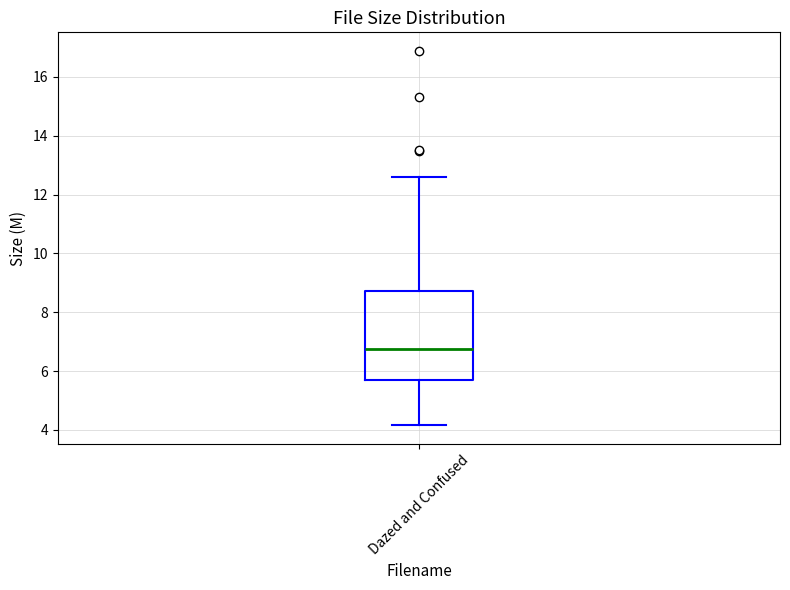

Read this box plot against the y-axis: the position of the median line, the range covered by the box, and the ends of both whiskers. The values are not printed on the chart, so give them approximately, as read against the axis.

median 6.8, box 5.8 to 8.8, whiskers 4.2 to 12.6